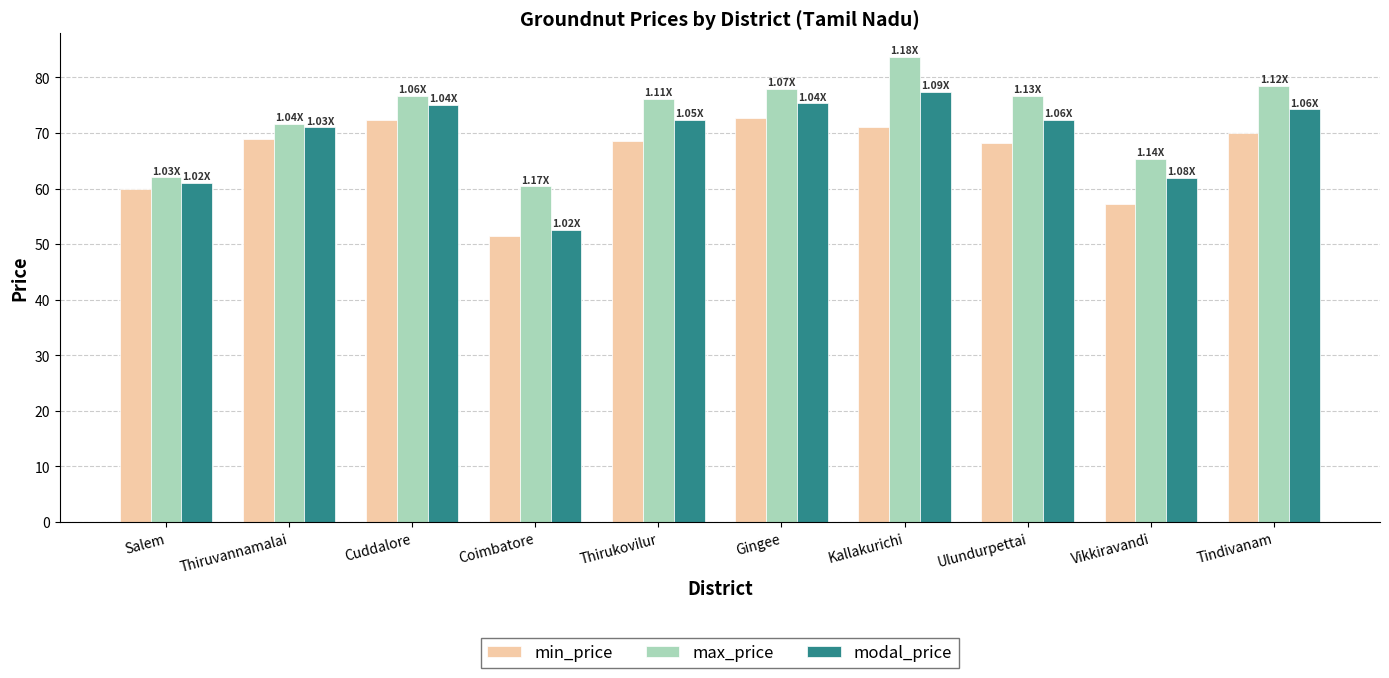

Which series has the largest total across all categories?

max_price